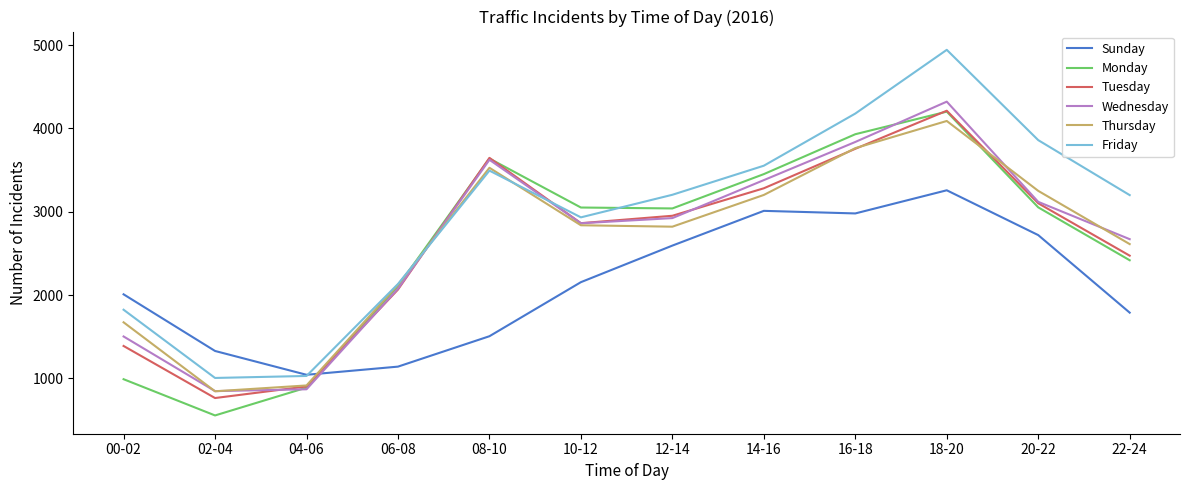

At which category is the sum across all series the highest?

18-20